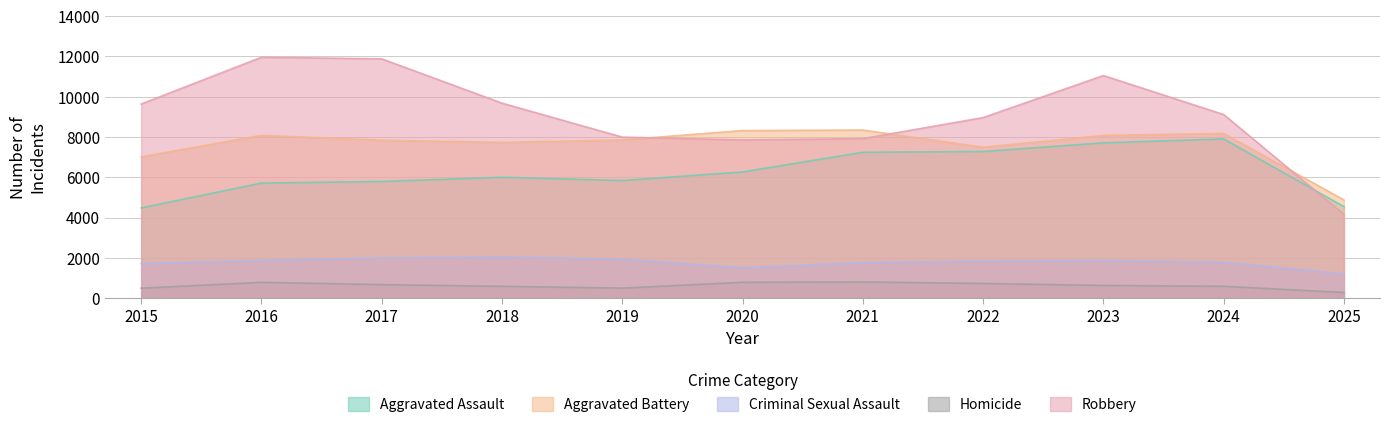

How many values in the Aggravated Assault series are below 6002?

5